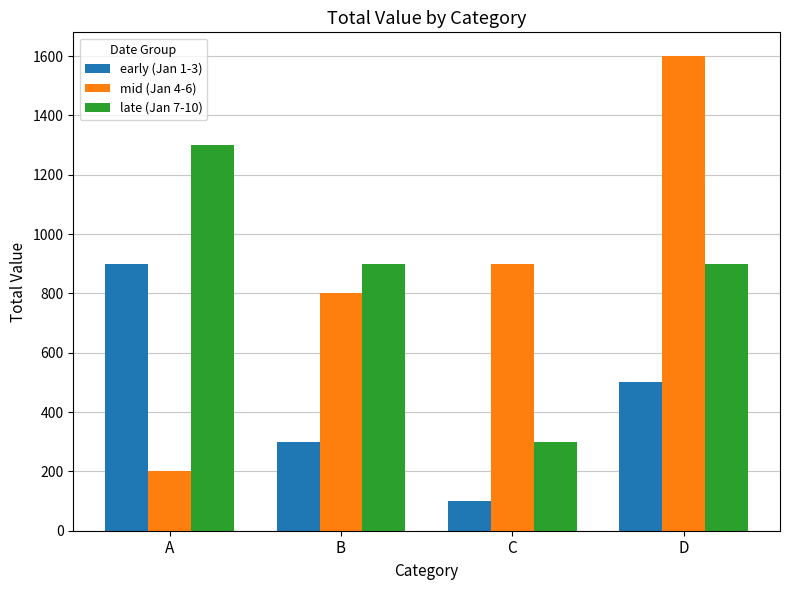

What is the highest value of the mid (Jan 4-6) series?

1600